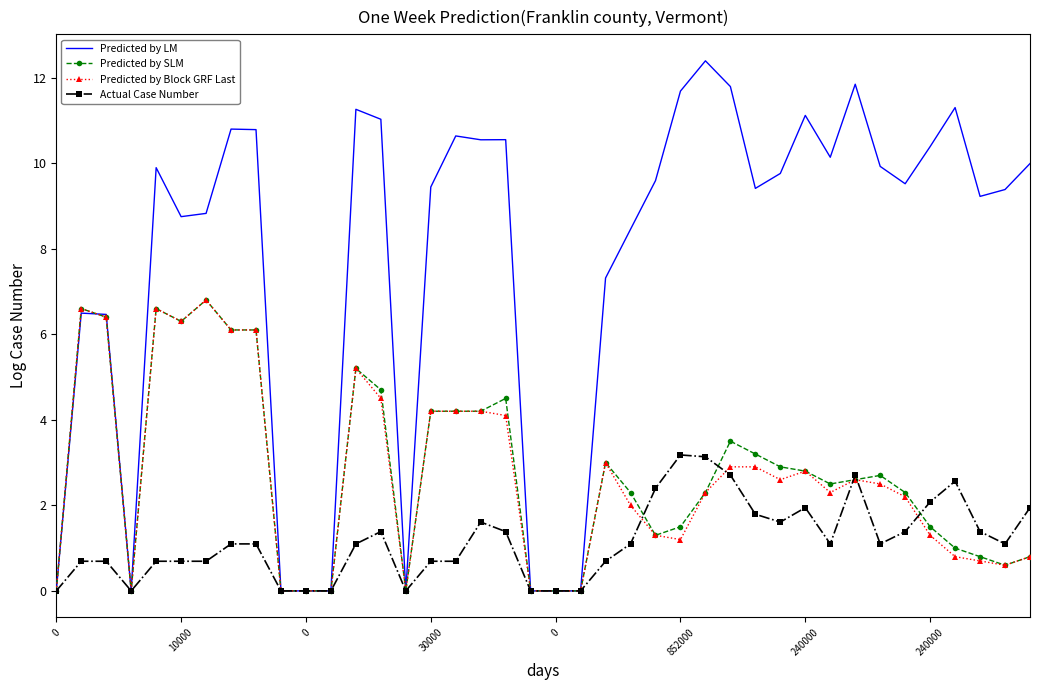

What is the highest value of the Predicted by LM series?

12.4